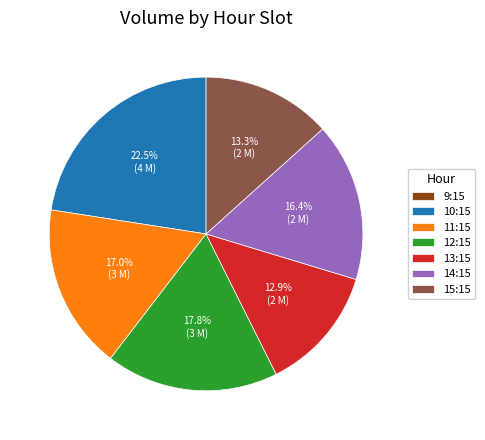

Between 15:15 and 10:15, which is larger?

10:15